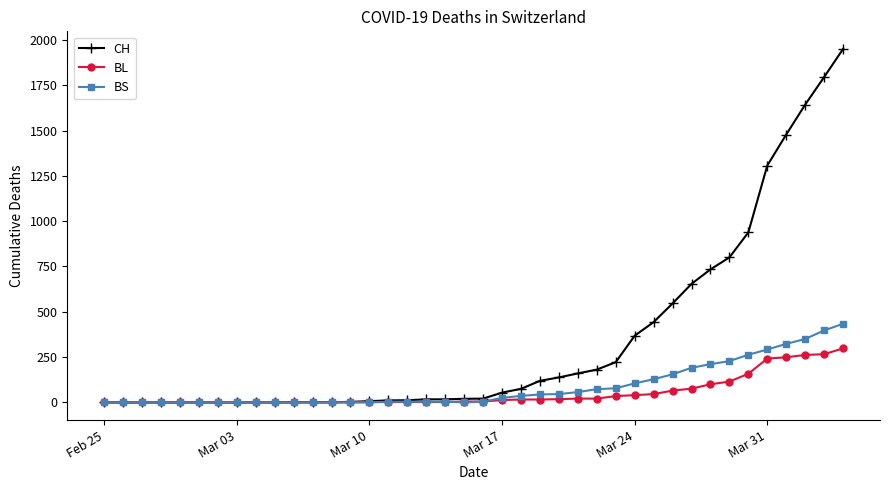

Which series has the largest range (max minus min)?

CH